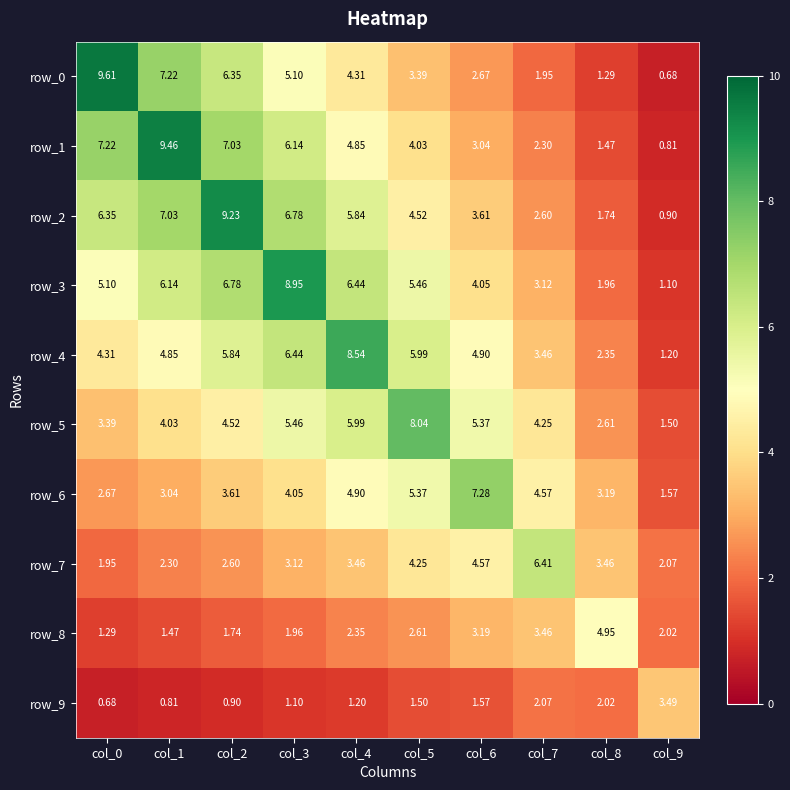

Is the value of row_0 at col_9 greater than the value of row_5 at col_2?

No